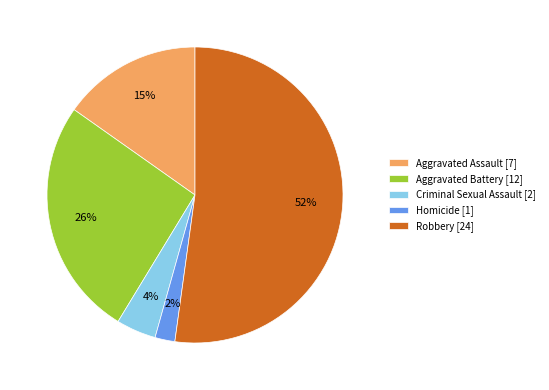

Rank the categories by value from highest to lowest.

Robbery, Aggravated Battery, Aggravated Assault, Criminal Sexual Assault, Homicide